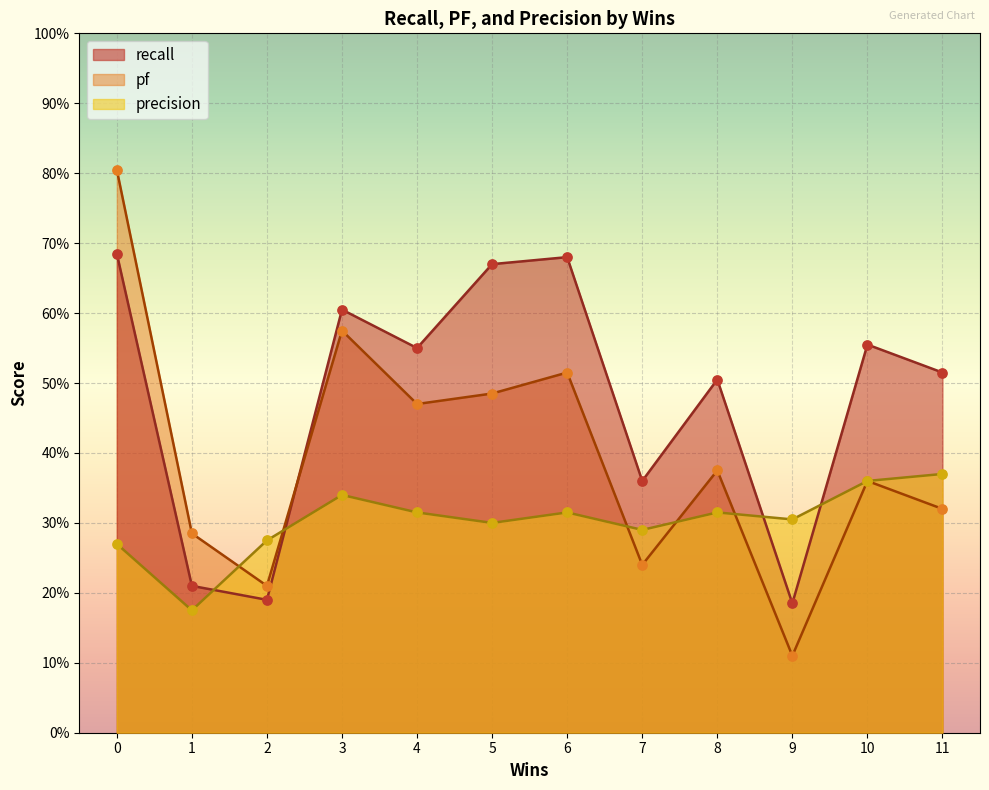

Is the value of precision at 7 greater than the value of recall at 10?

No